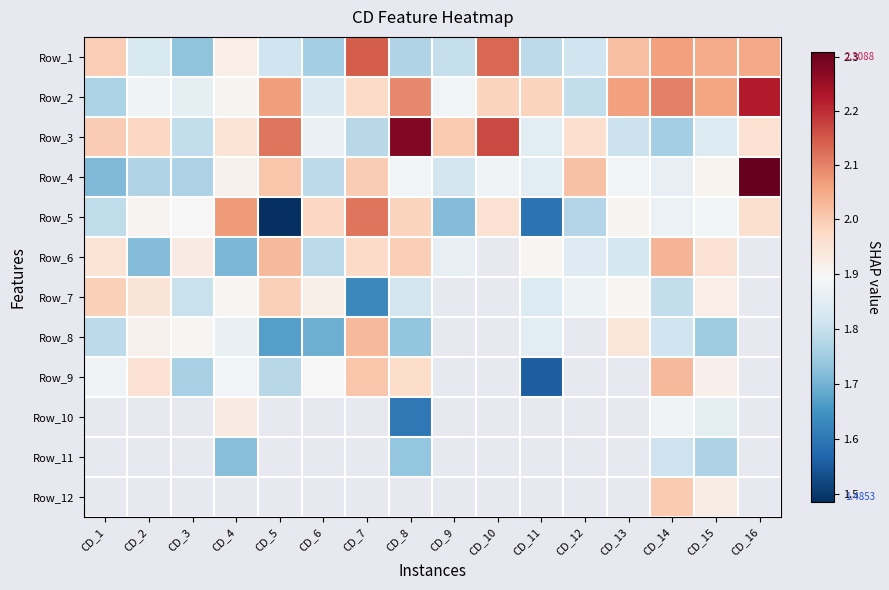

Rank the series by their average value, from lowest to highest.

Row_5, Row_4, Row_1, Row_3, Row_2, Row_6, Row_7, Row_8, Row_9, Row_10, Row_11, Row_12